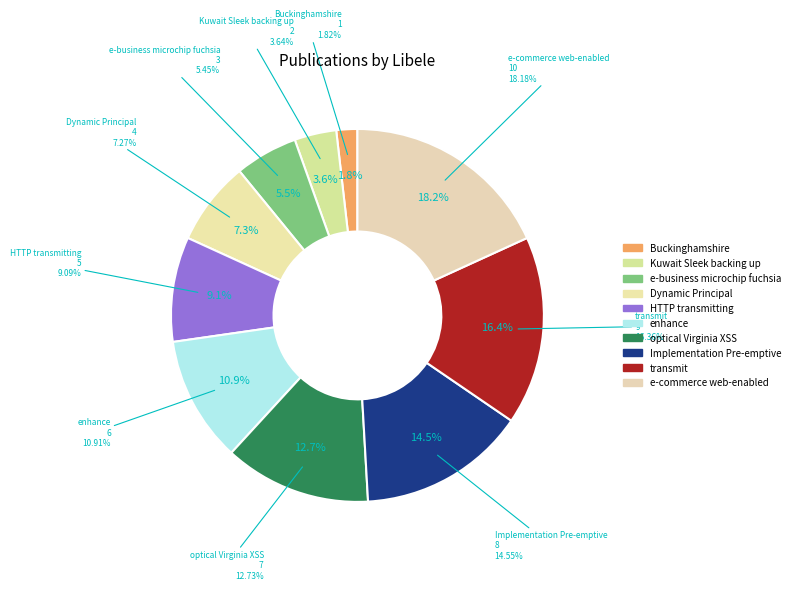

Is there any slice that represents more than half of the pie?

No